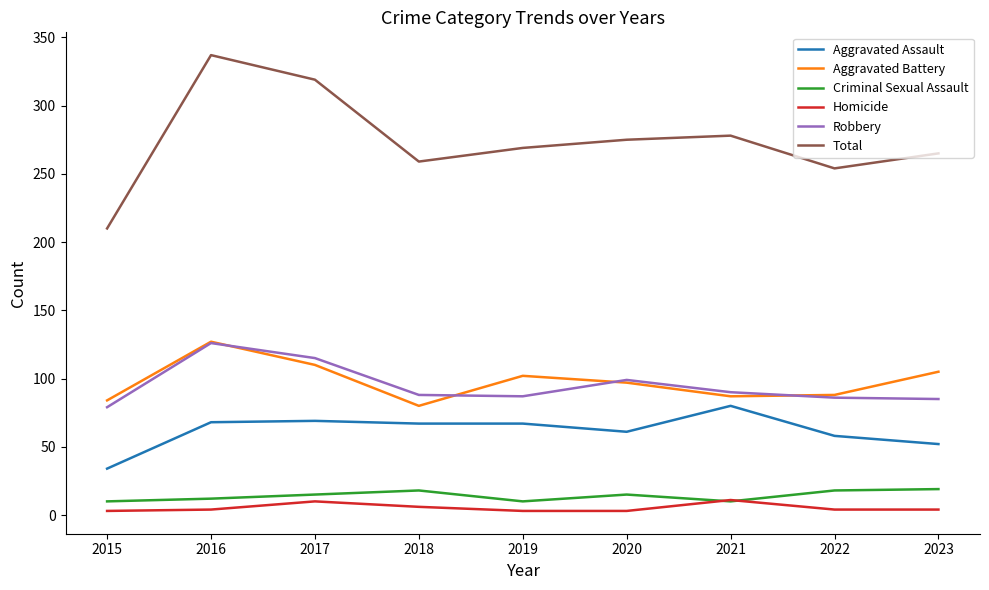

True or false: Total and Aggravated Battery cross at least once.

False